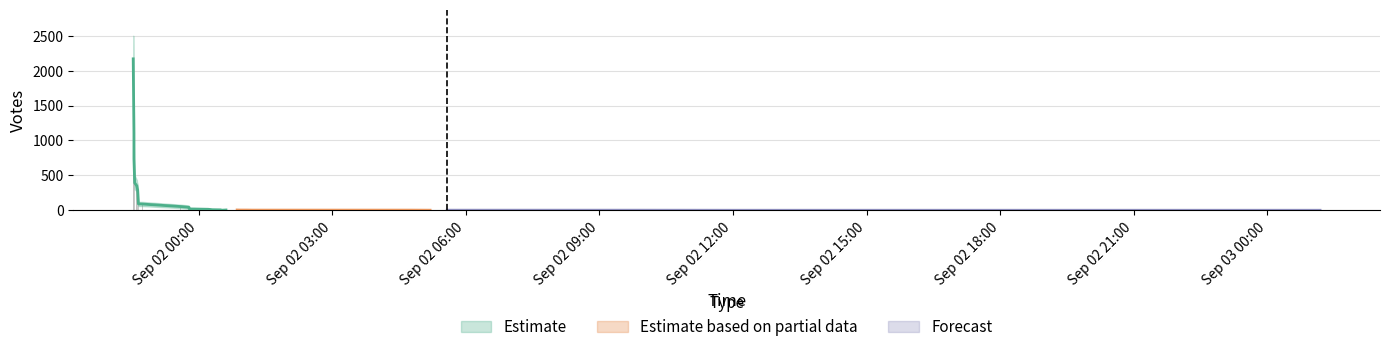

At how many categories does at least one series exceed 1554?

1